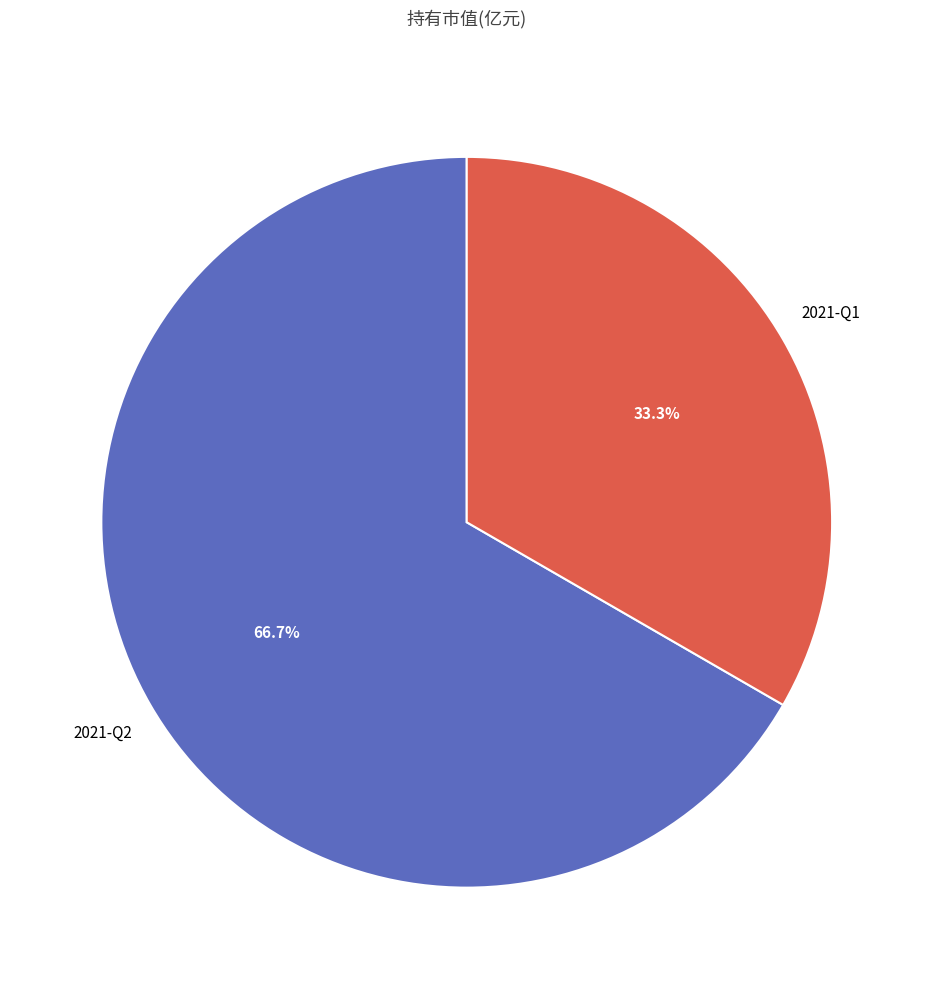

Does any single category account for the majority?

Yes